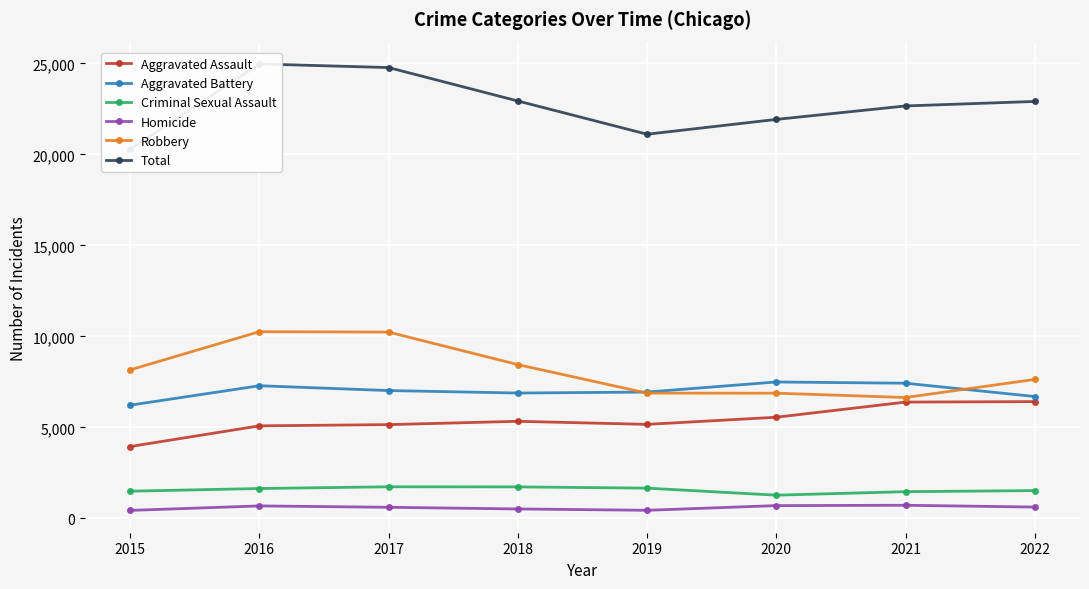

How many lines are shown in the chart?

6